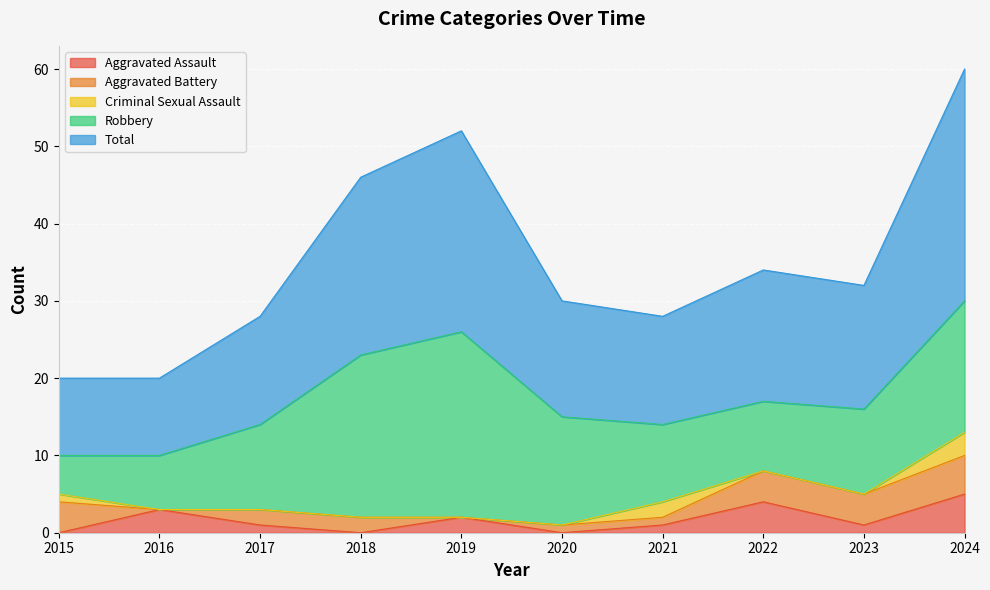

True or false: Aggravated Battery has a value of 1 at 2020.

True